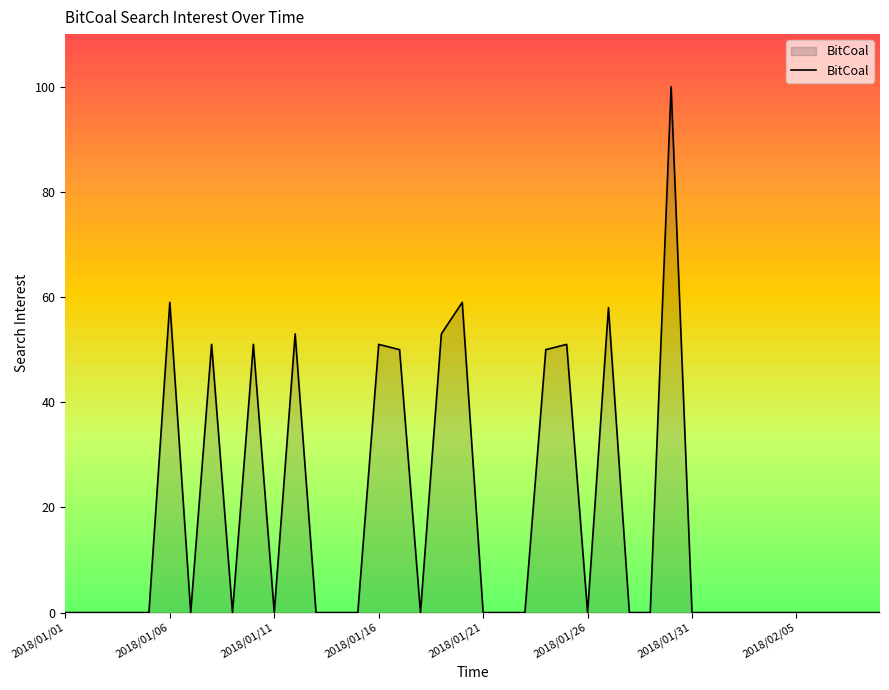

What position from the right is 23?

17